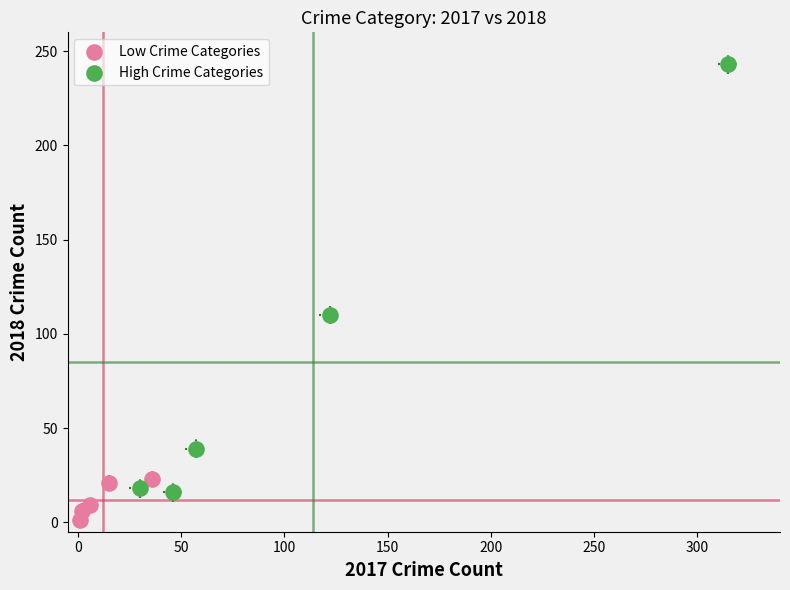

What are all the series names shown in the legend?

Low Crime Categories, High Crime Categories